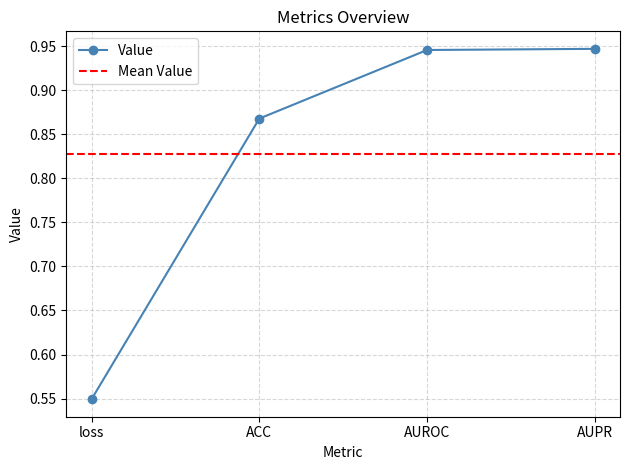

Reading left to right, transcribe all the data shown in this chart.

0.5	0.9	0.9	0.9